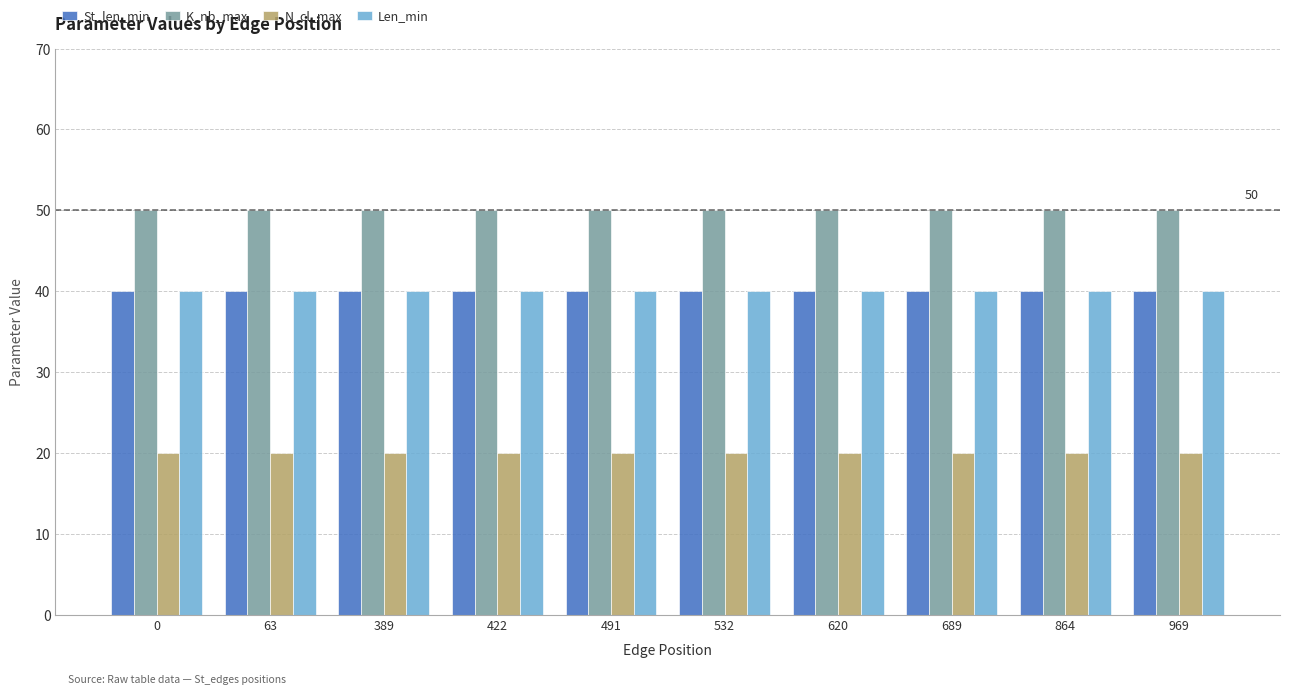

How many groups of bars are there?

10